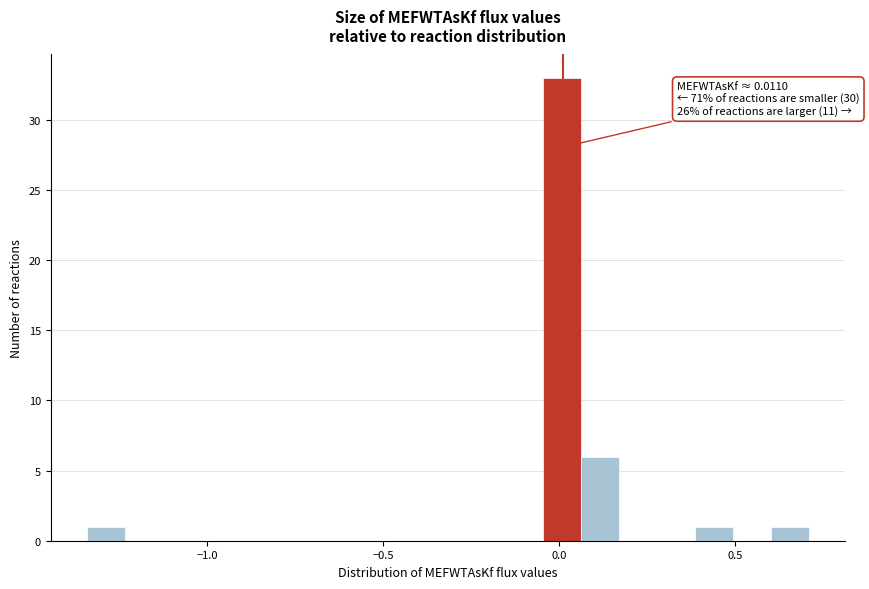

Read against the x-axis, roughly where is the centre of the tallest bar?

0.00